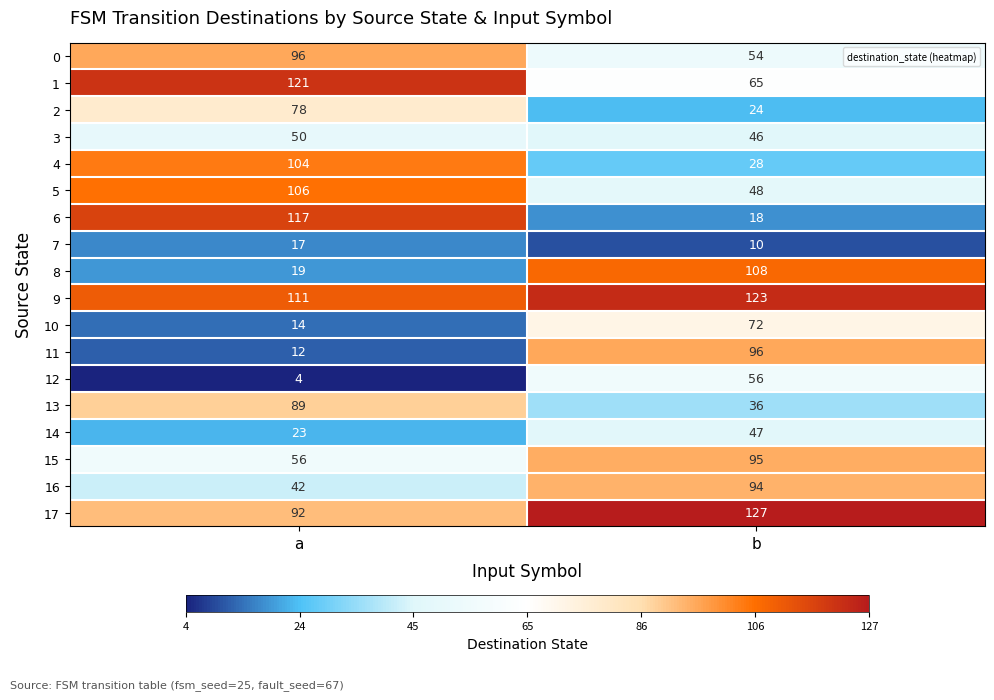

Where is 11 nearest to the value 54?

a